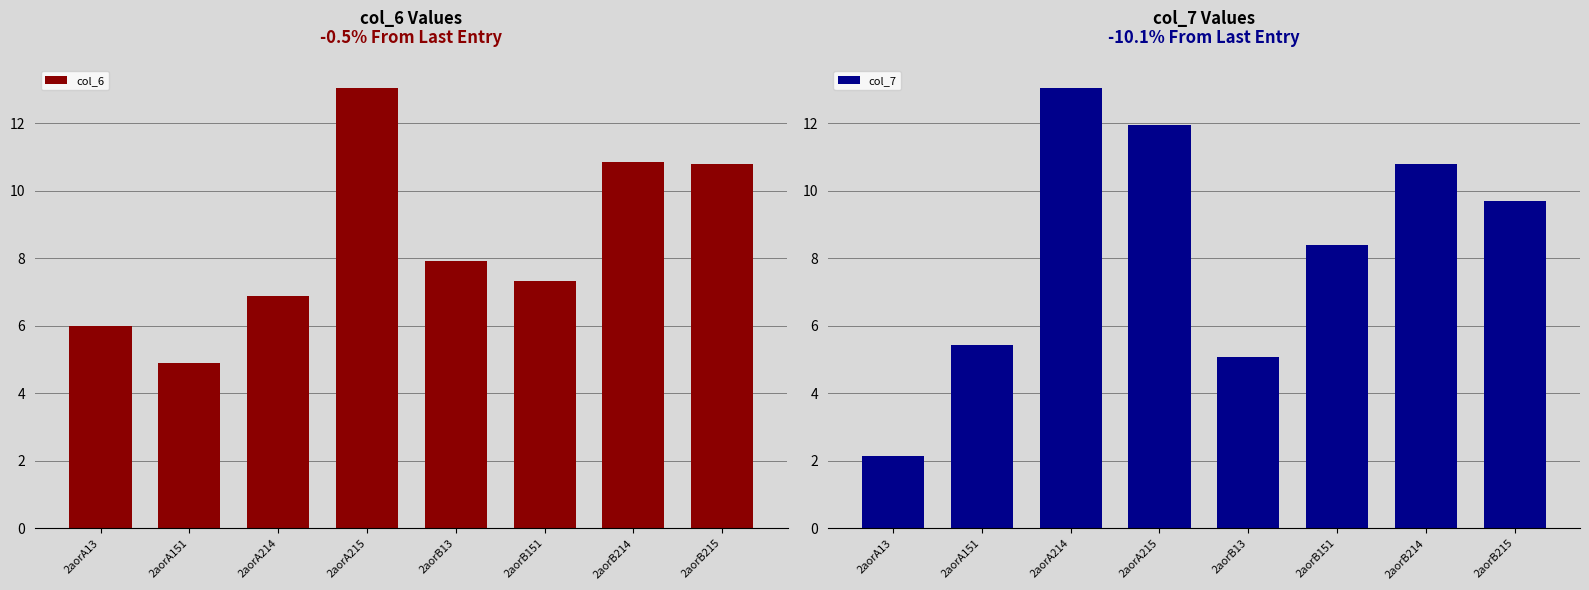

The col_6 series shows 4.5 at 2aorA214. True or false?

False